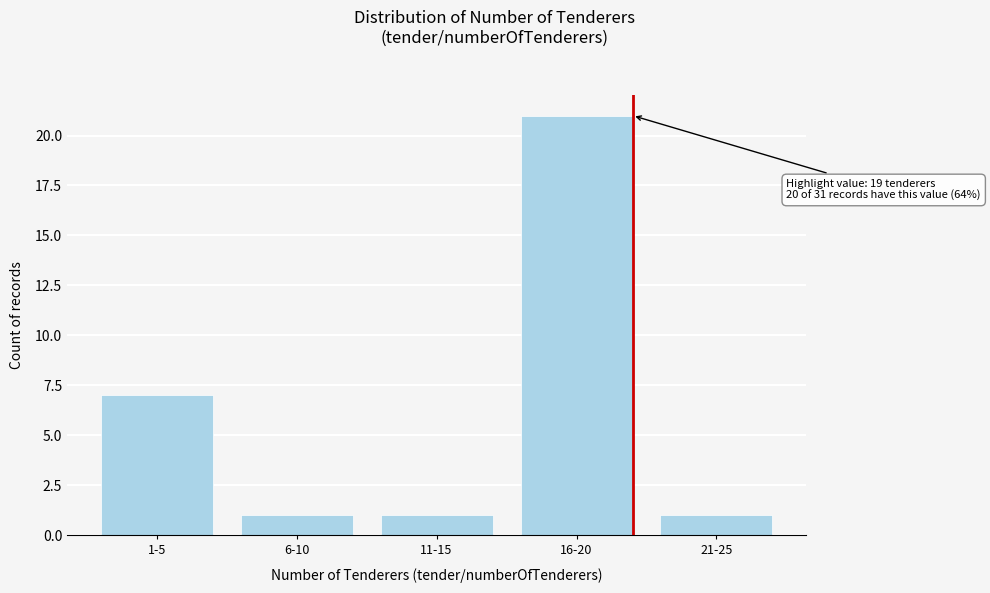

Reading left to right, what are all the values shown in this chart?

1-5=7	6-10=1	11-15=1	16-20=21	21-25=1